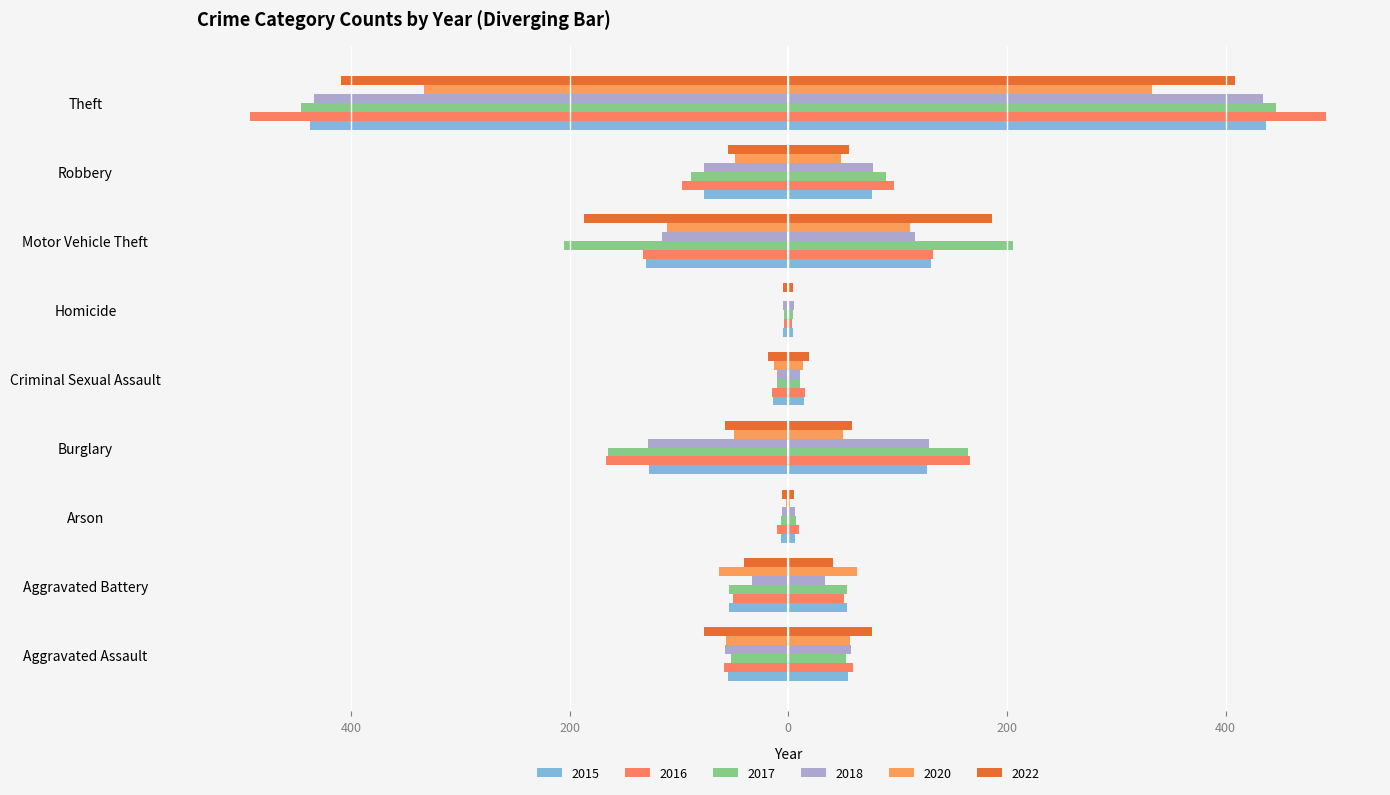

Reading left to right, list all the values displayed in this chart.

2015: -55.0	-54.0	-6.5	-127.0	-14.0	-4.5	-130.5	-77.0	-437.0
2016: -59.0	-51.0	-10.0	-166.5	-15.0	-3.5	-132.5	-97.0	-492.0
2017: -52.5	-54.0	-7.0	-164.5	-10.5	-4.0	-205.5	-89.0	-446.0
2018: -57.5	-33.5	-6.0	-128.5	-10.5	-5.0	-115.5	-77.5	-434.0
2020: -56.5	-63.0	-2.0	-50.0	-13.5	-1.0	-111.0	-48.5	-333.0
2022: -77.0	-40.5	-5.5	-58.0	-19.0	-4.5	-186.5	-55.5	-409.0